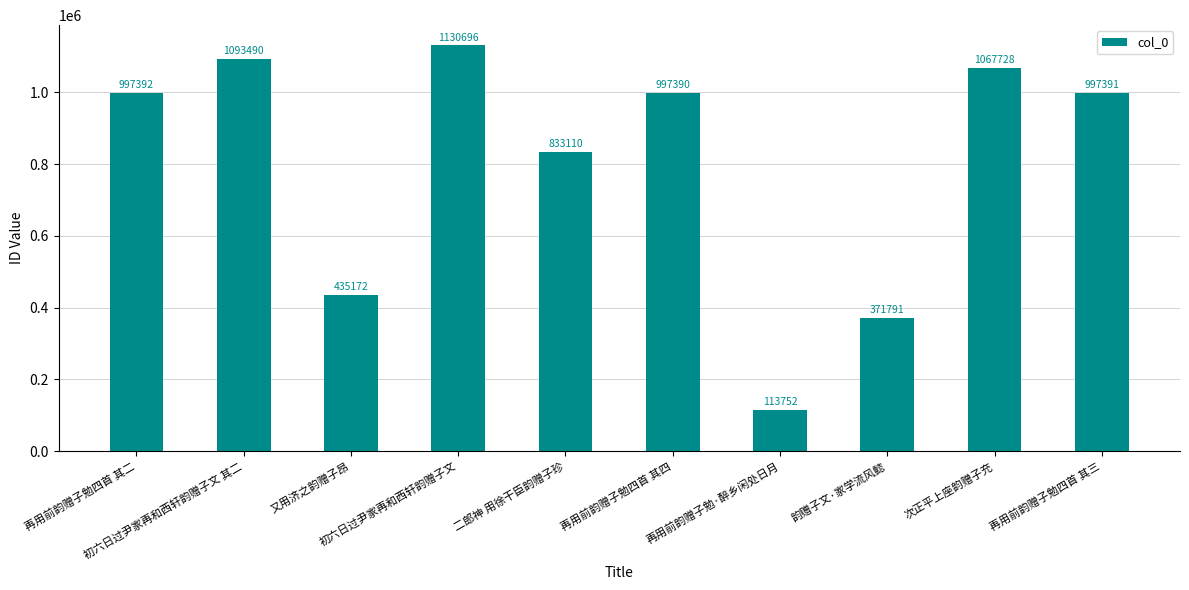

Approximately how many times larger is the value at 又用济之韵赠子昂 compared to 初六日过尹家再和西轩韵赠子文?

0.4